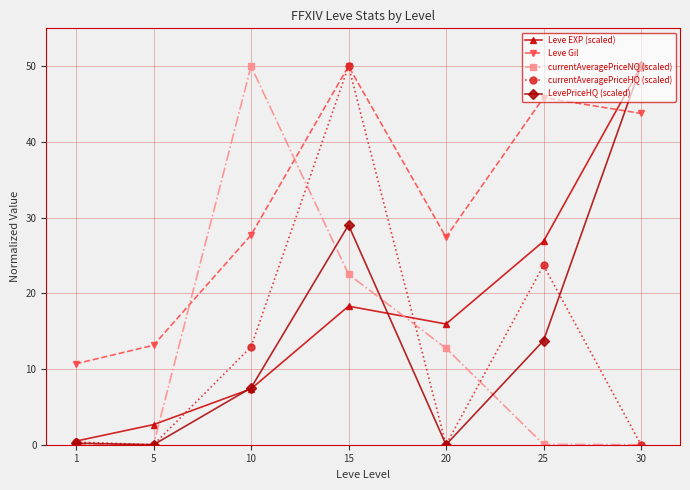

Between 5 and 20, which series saw the biggest shift?

Leve Gil